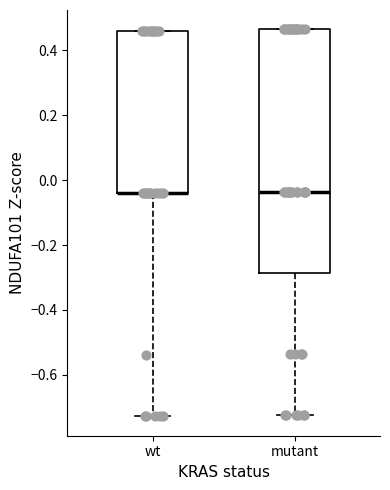

Where does the median line of the box for mutant sit on the y-axis? The values are not printed on the chart, so give them approximately, as read against the axis.

-0.04